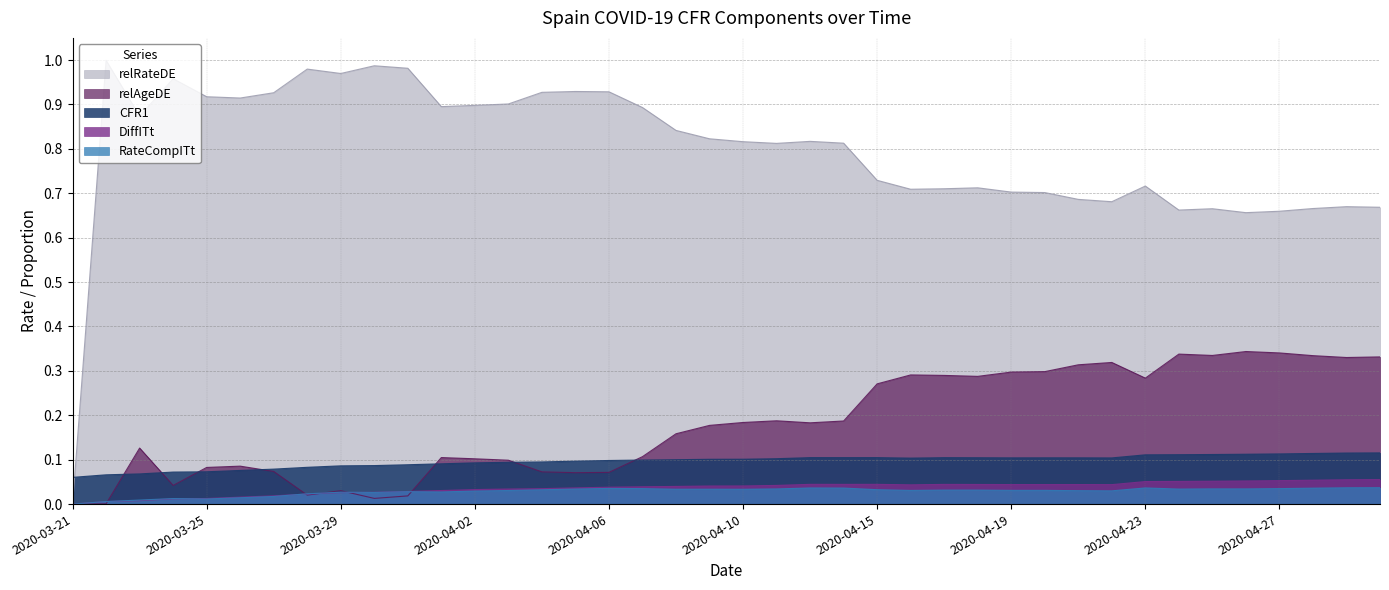

Is the value of relRateDE at 2020-04-23 greater than the value of DiffITt at 2020-04-06?

Yes